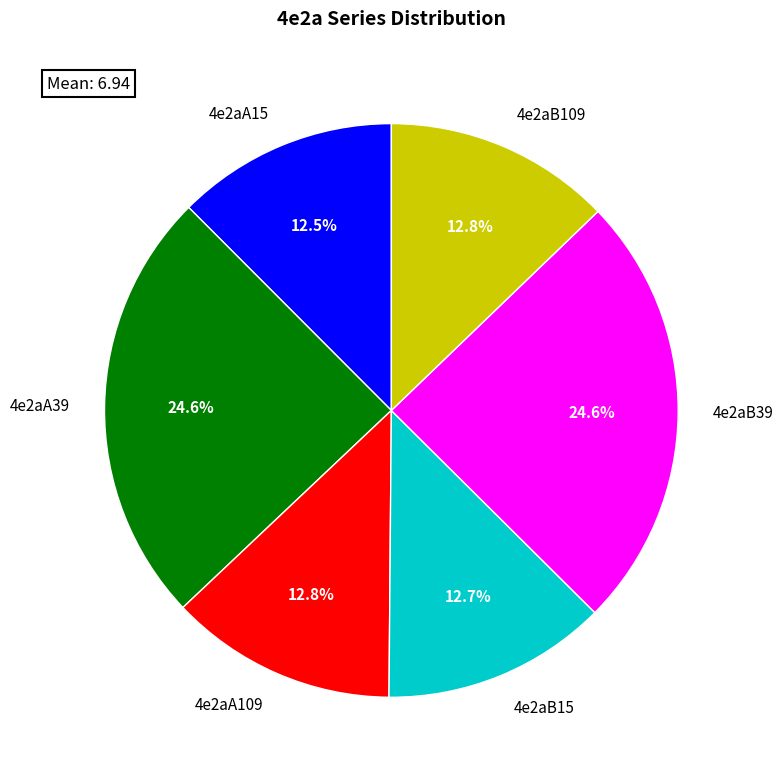

The 4e2aA109 slice represents 18% of the pie. True or false?

False